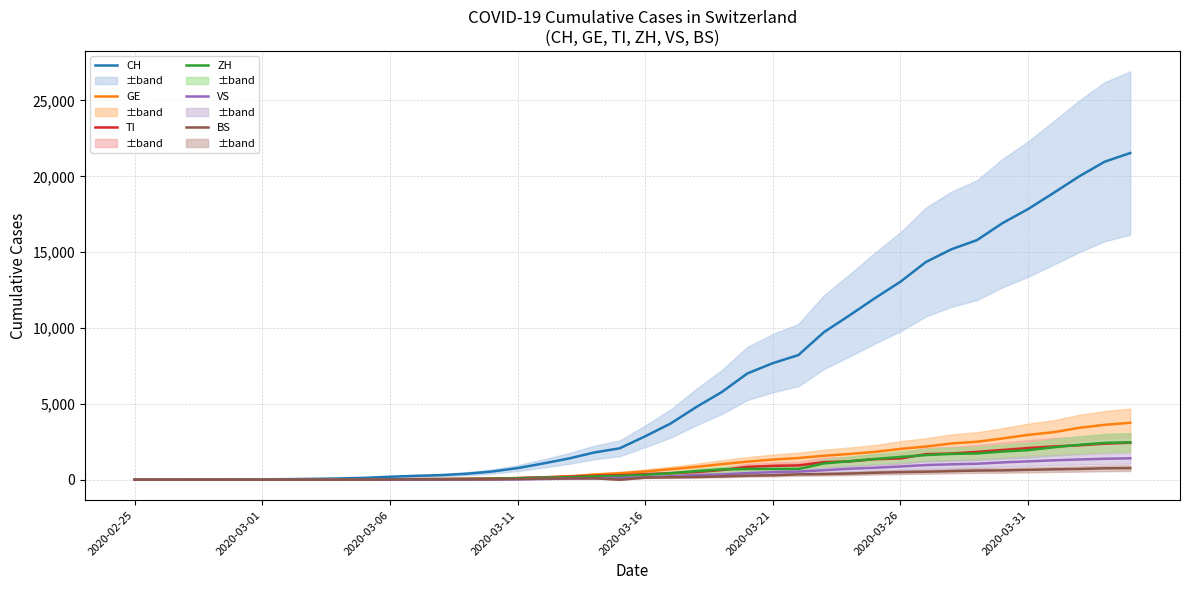

Reading left to right, what are all the values shown in this chart?

CH: 0	2	6	13	23	29	40	59	83	125	197	257	303	396	542	766	1072	1398	1795	2072	2864	3710	4793	5781	7005	7686	8217	9726	10830	11969	13053	14355	15194	15797	16919	17841	18907	19996	20964	21534
GE: 0	1	1	4	8	9	10	13	14	17	25	38	40	56	76	109	150	222	340	423	544	692	848	1027	1194	1331	1430	1582	1699	1837	2033	2190	2393	2505	2721	2958	3137	3420	3621	3753
TI: 0	1	1	1	2	2	4	8	13	25	28	41	49	61	75	108	163	206	265	293	368	426	511	638	849	916	945	1162	1209	1354	1401	1688	1727	1837	1962	2091	2195	2271	2377	2442
ZH: 0	2	2	2	6	7	10	13	15	23	29	34	40	49	62	101	140	163	218	250	326	429	568	679	711	711	711	1074	1222	1369	1501	1628	1702	1734	1860	1951	2140	2304	2432	2465
VS: 0	0	0	1	1	2	3	3	4	5	6	7	12	17	22	30	53	76	98	115	172	225	312	349	436	498	535	628	728	793	874	968	1017	1055	1144	1211	1282	1334	1383	1416
BS: 0	0	1	1	1	1	1	3	3	8	15	21	24	28	33	49	73	92	100	0	143	164	181	220	270	297	356	374	410	462	501	530	569	605	617	653	687	714	754	767